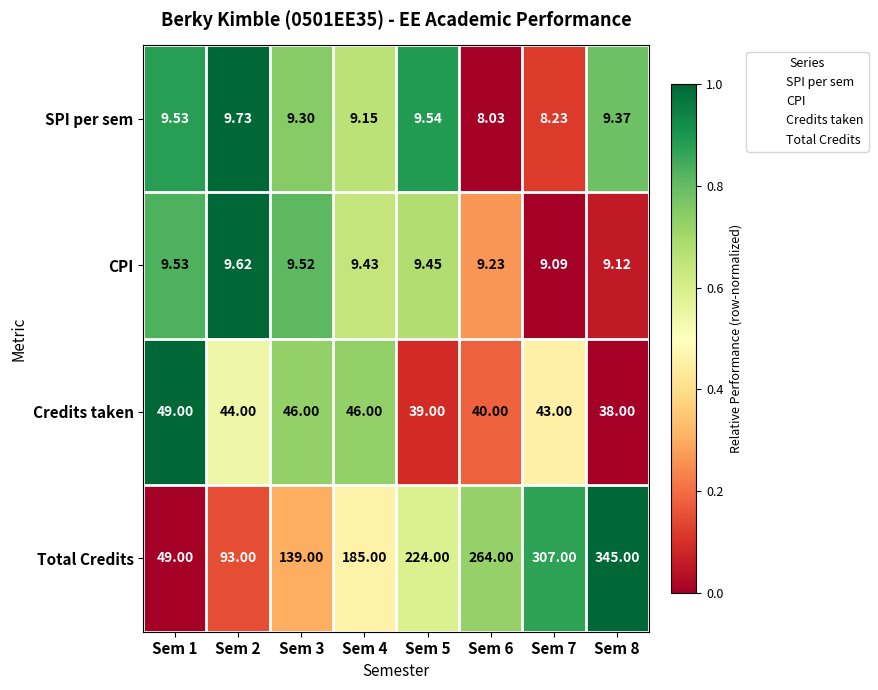

Which series has the largest total across all categories?

Total Credits